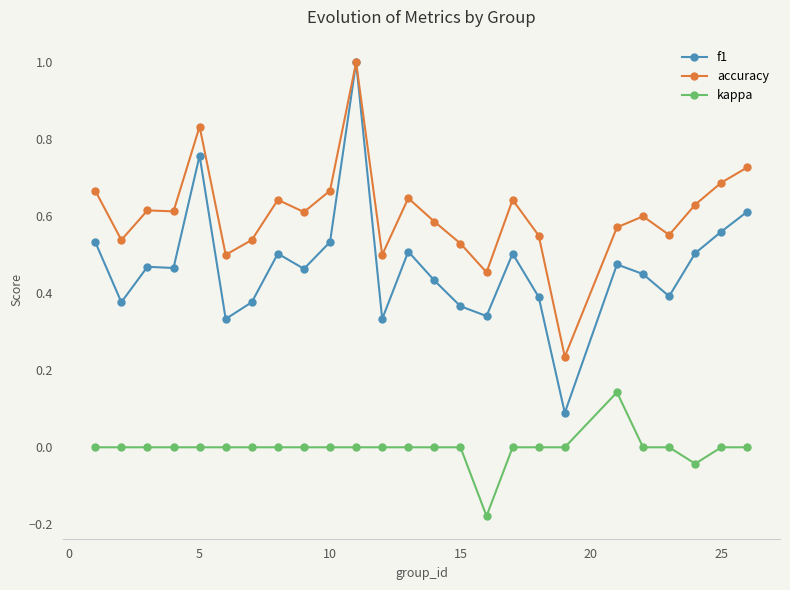

Which series has the widest spread of values?

f1